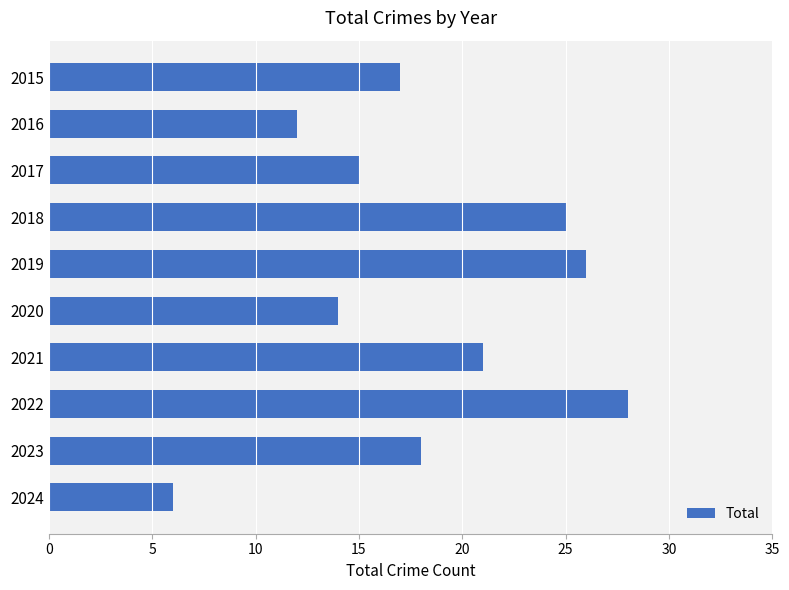

The chart shows a value of 6 at 2024. True or false?

True